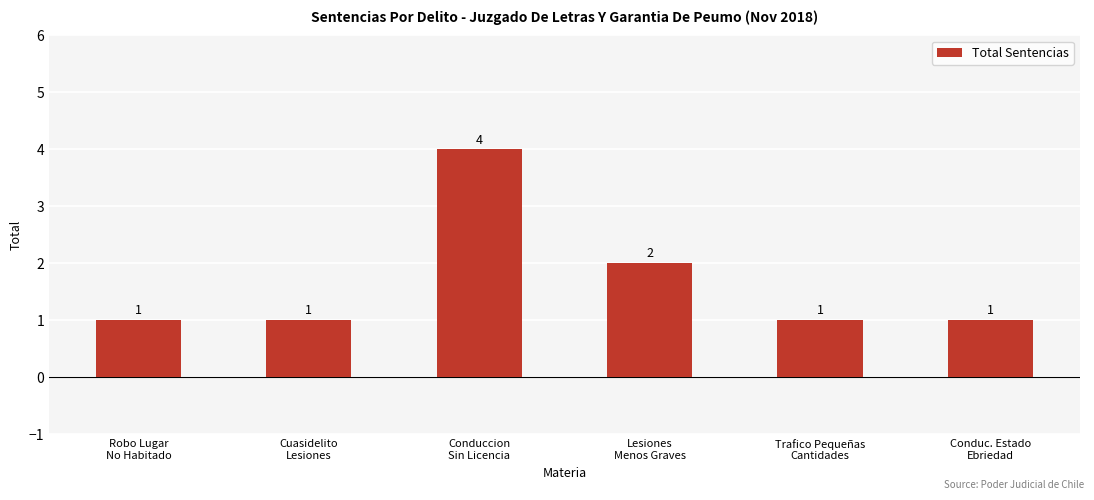

Reading left to right, what are all the values shown in this chart?

Robo Lugar
No Habitado=1	Cuasidelito
Lesiones=1	Conduccion
Sin Licencia=4	Lesiones
Menos Graves=2	Trafico Pequeñas
Cantidades=1	Conduc. Estado
Ebriedad=1